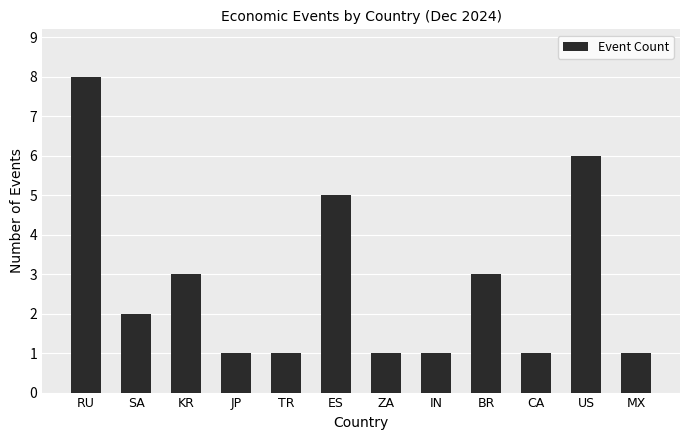

What is the value of the 1st bar from the left?

8